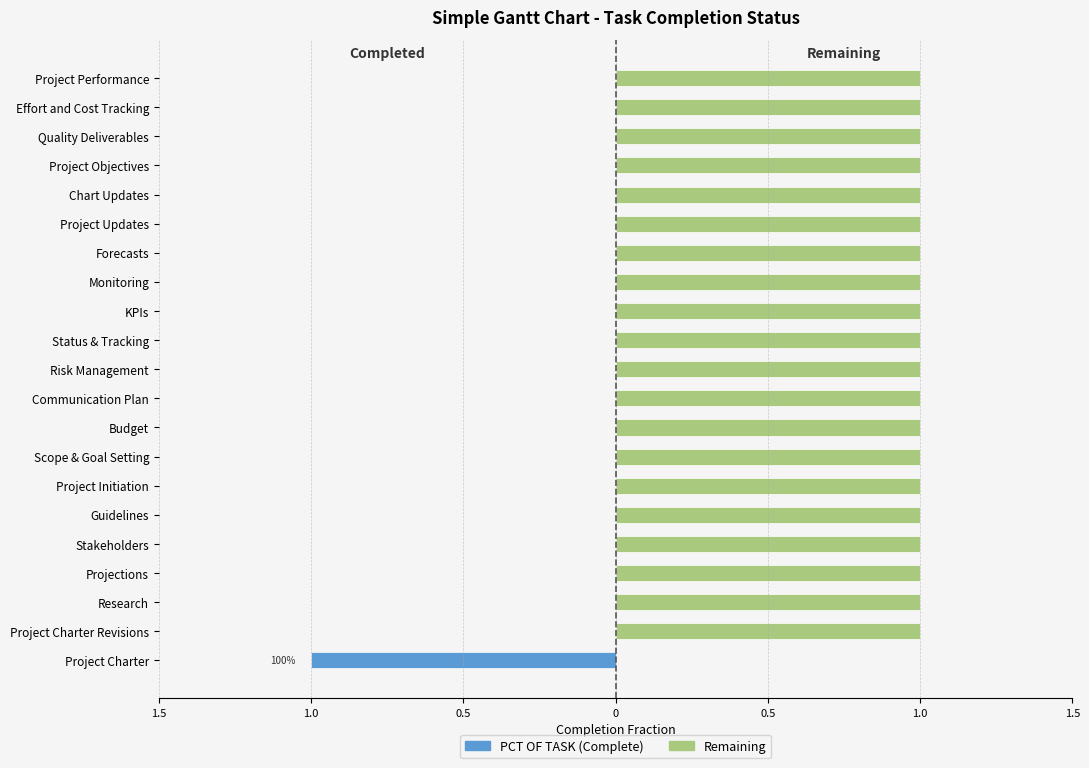

Between Budget and Forecasts, which series saw the biggest shift?

PCT OF TASK (Complete)